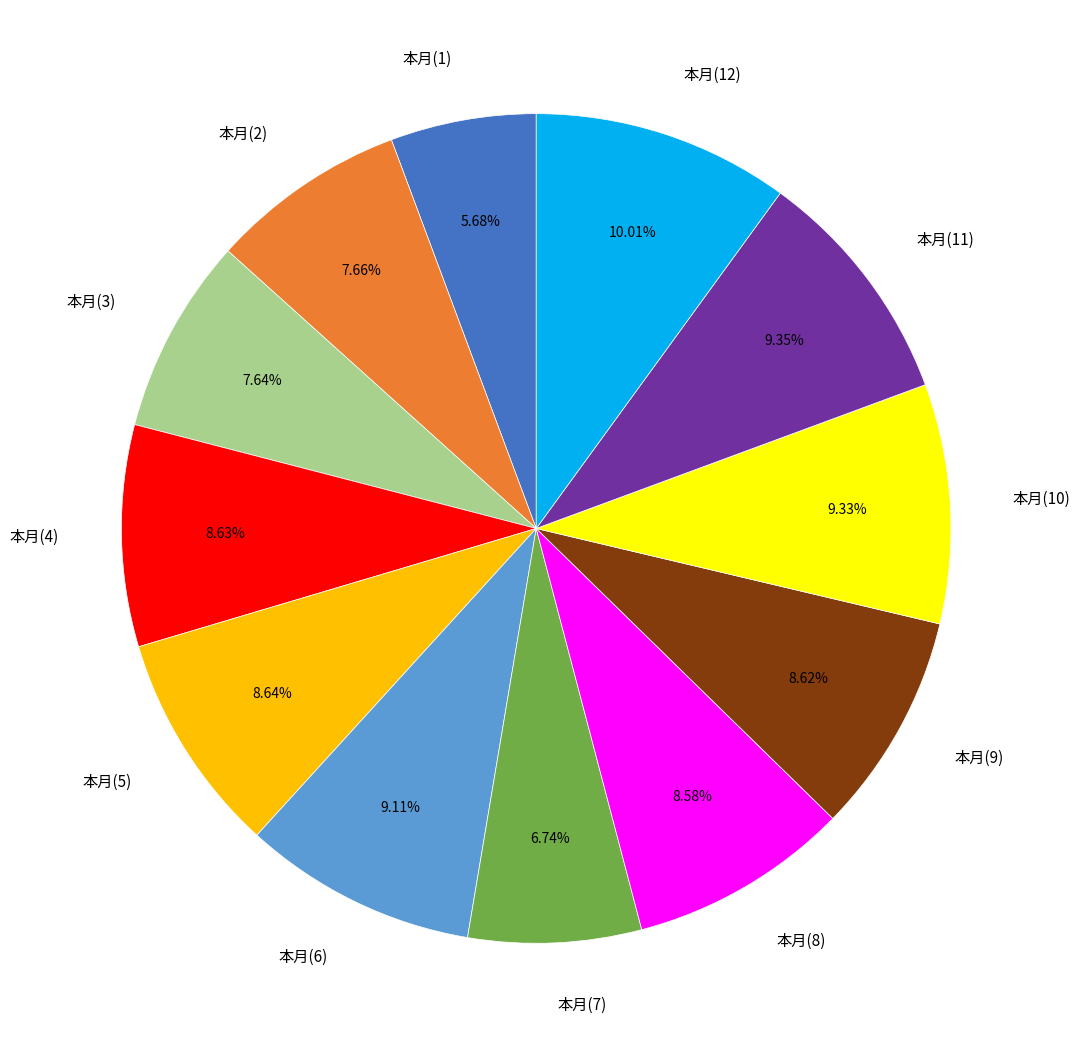

Does 本月(2) represent more than half of the total?

No